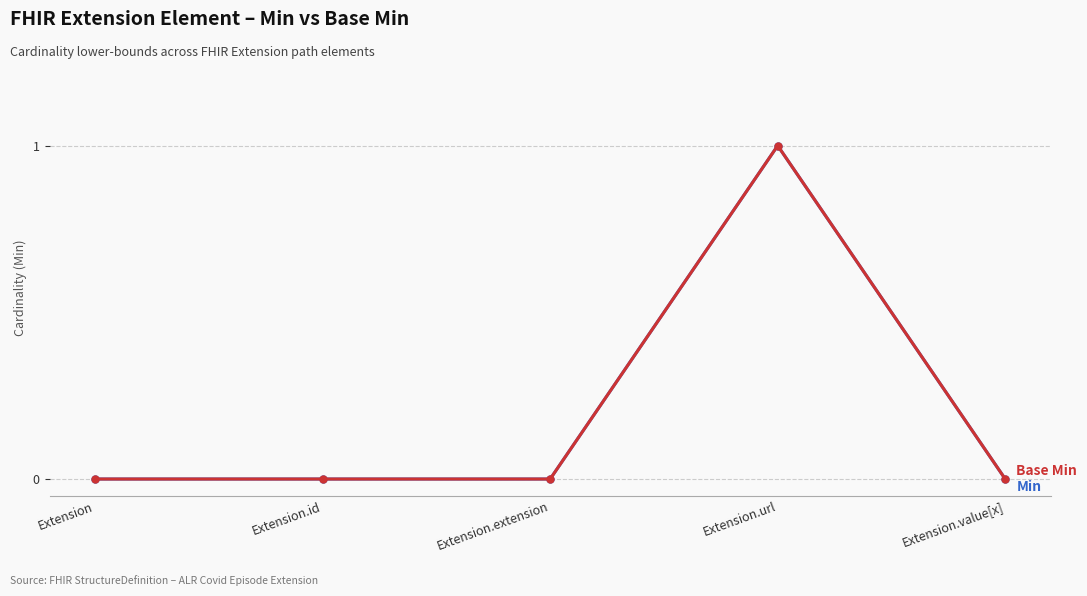

What position from the right is Extension.url?

2